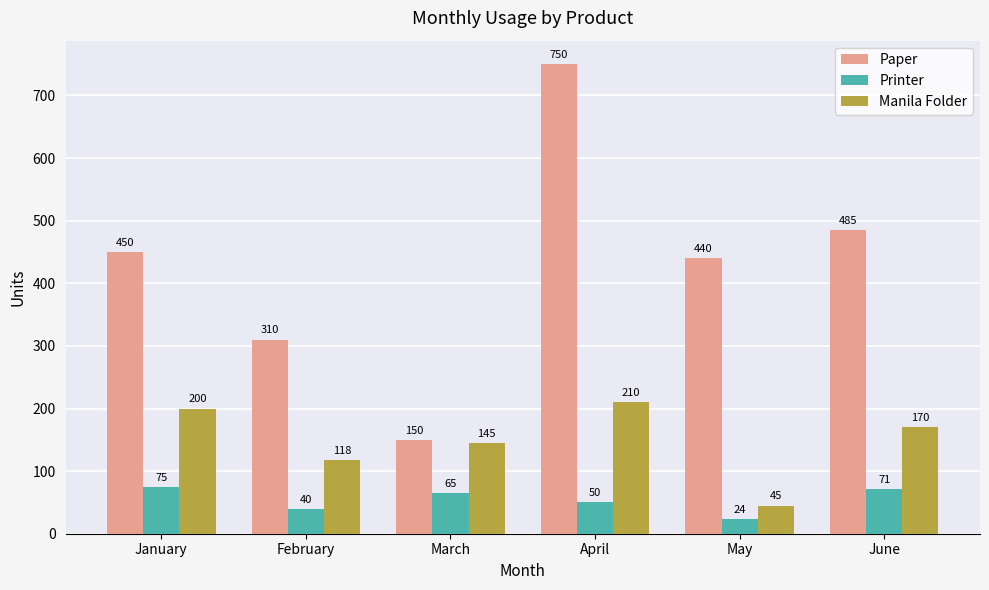

Which series has the largest total across all categories?

Paper